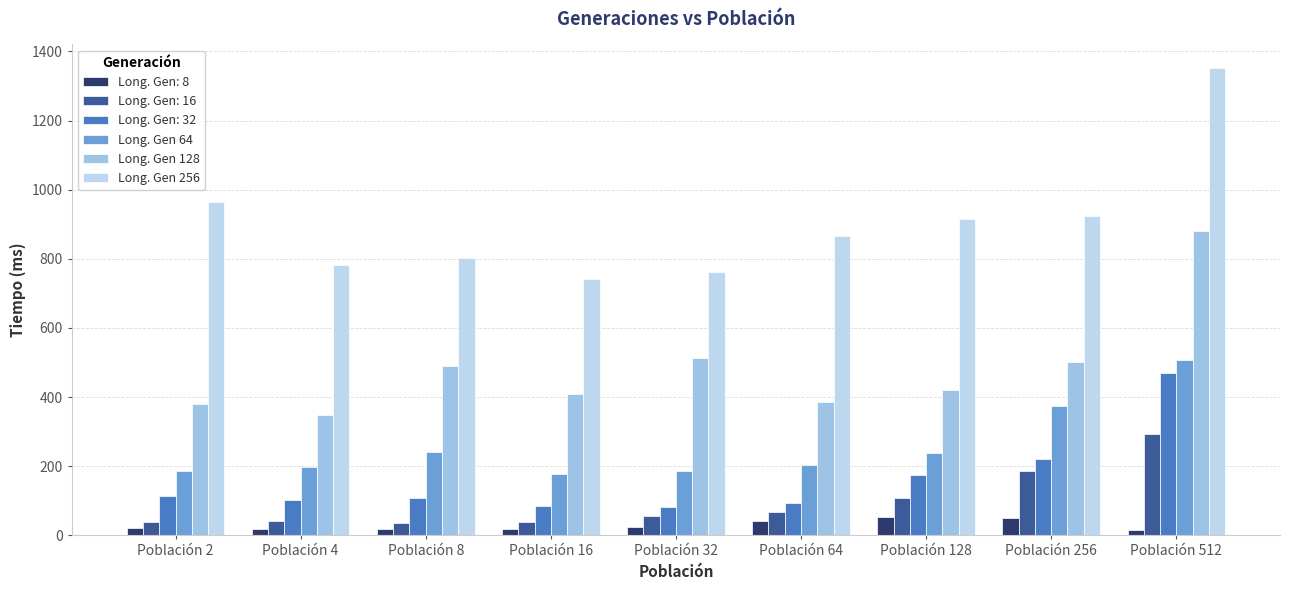

How many bars are there in each group?

6